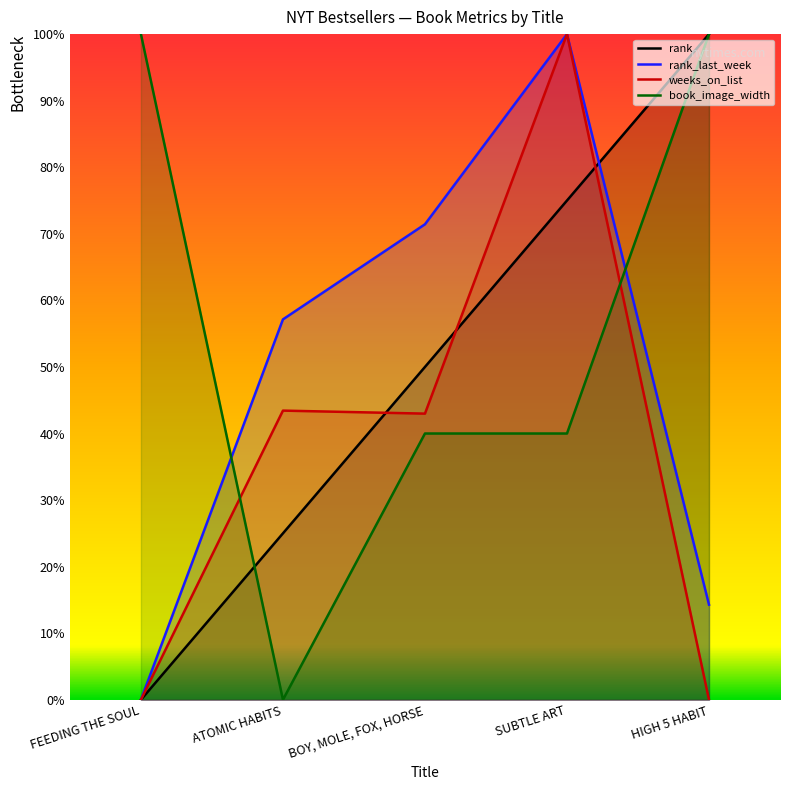

At HIGH 5 HABIT, list the series in order from largest to smallest.

rank, book_image_width, rank_last_week, weeks_on_list